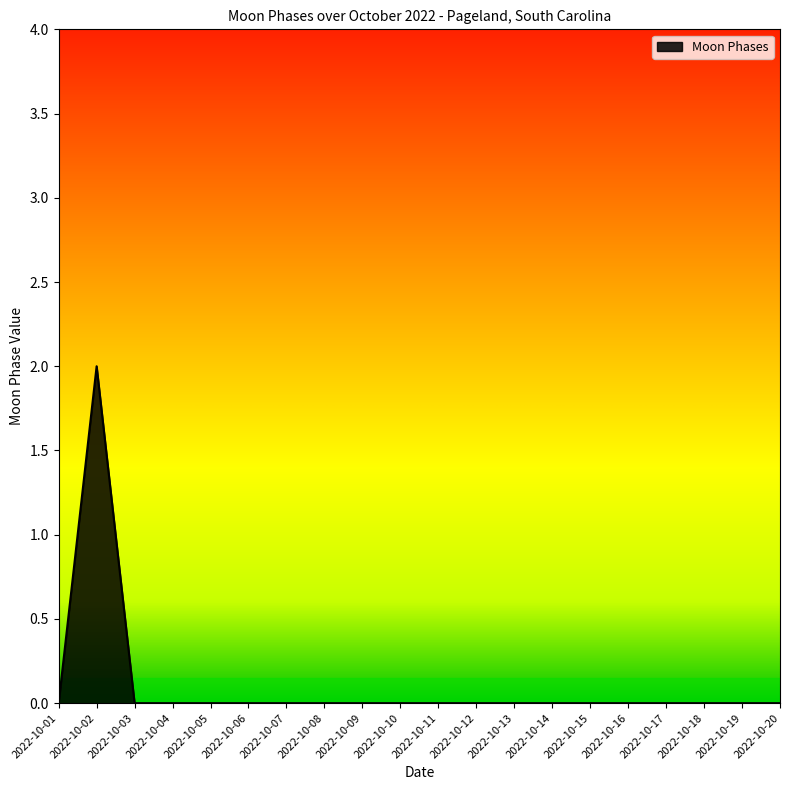

Between 2022-10-02 and 2022-10-09, which is larger?

2022-10-02